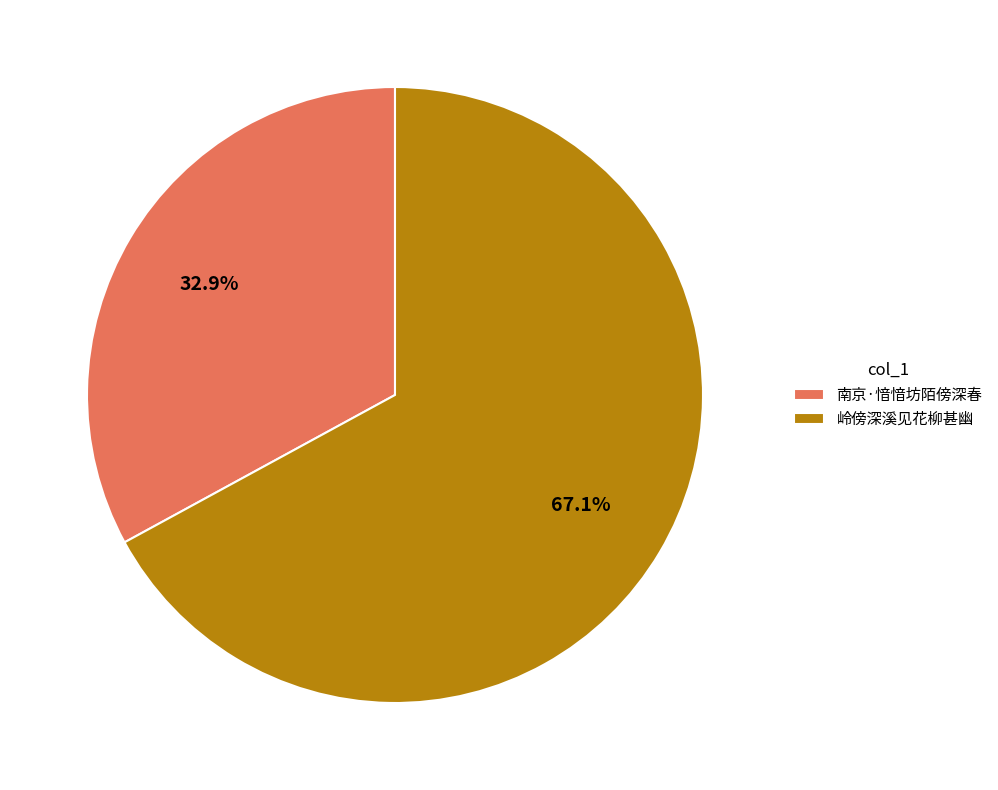

Between 岭傍深溪见花柳甚幽 and 南京·愔愔坊陌傍深春, which is larger?

岭傍深溪见花柳甚幽